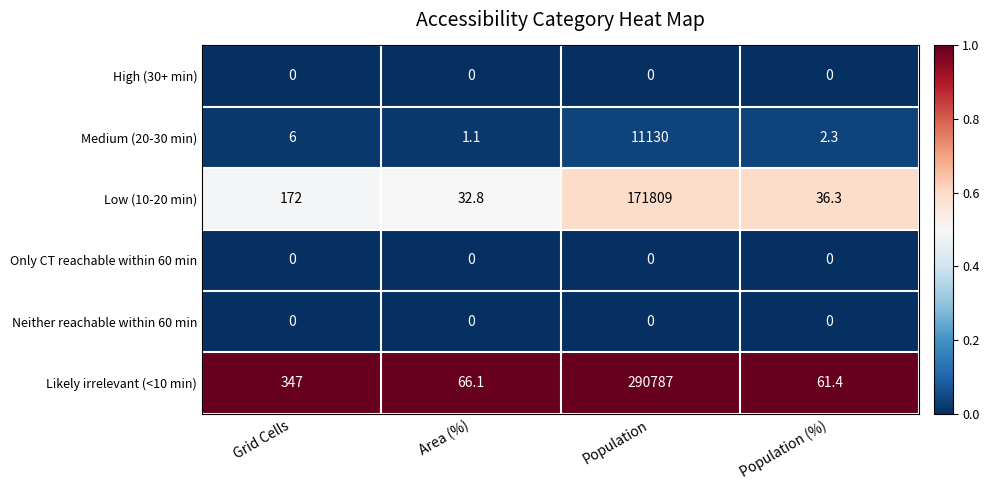

What is the maximum value shown in the chart?

290787.0